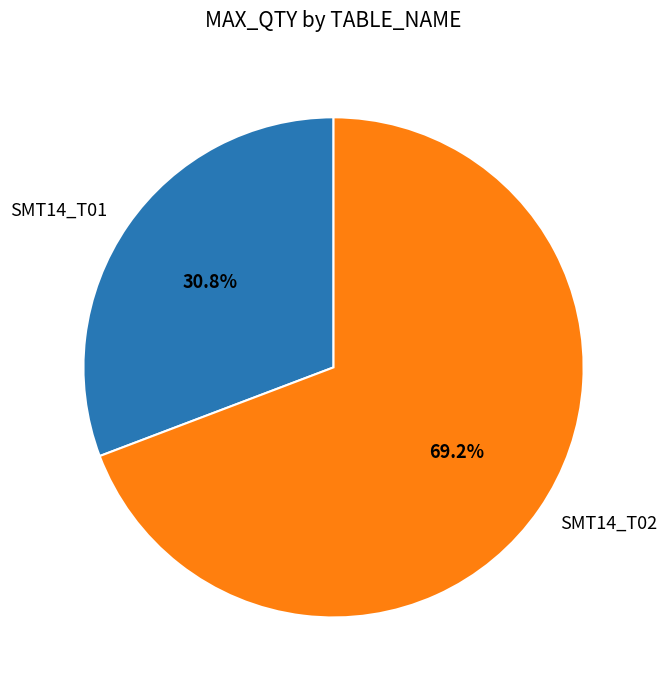

To the nearest percent, what is the difference between the largest and smallest slice percentages?

38%